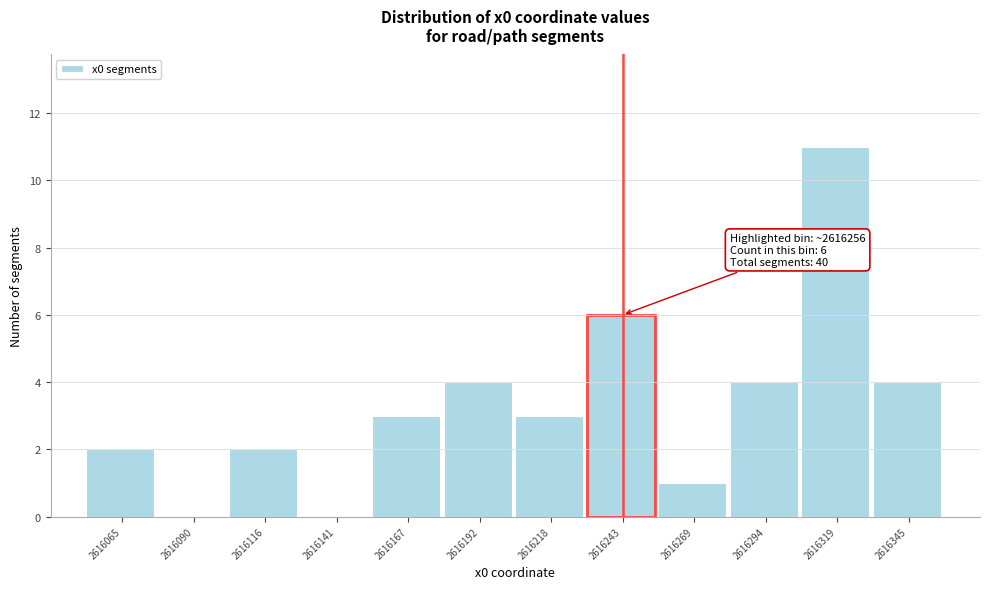

Reading left to right, list all the values displayed in this chart.

2616065=2	2616090=0	2616116=2	2616141=0	2616167=3	2616192=4	2616218=3	2616243=6	2616269=1	2616294=4	2616319=11	2616345=4